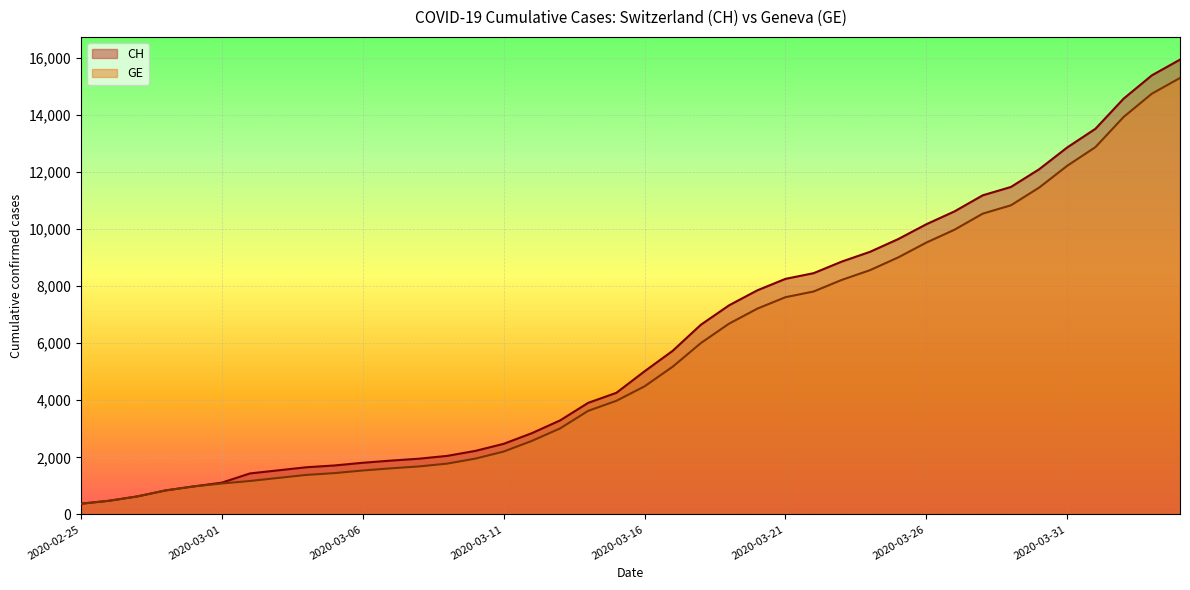

What is the sum of the CH values at 2020-02-25 and 2020-03-02?

1811